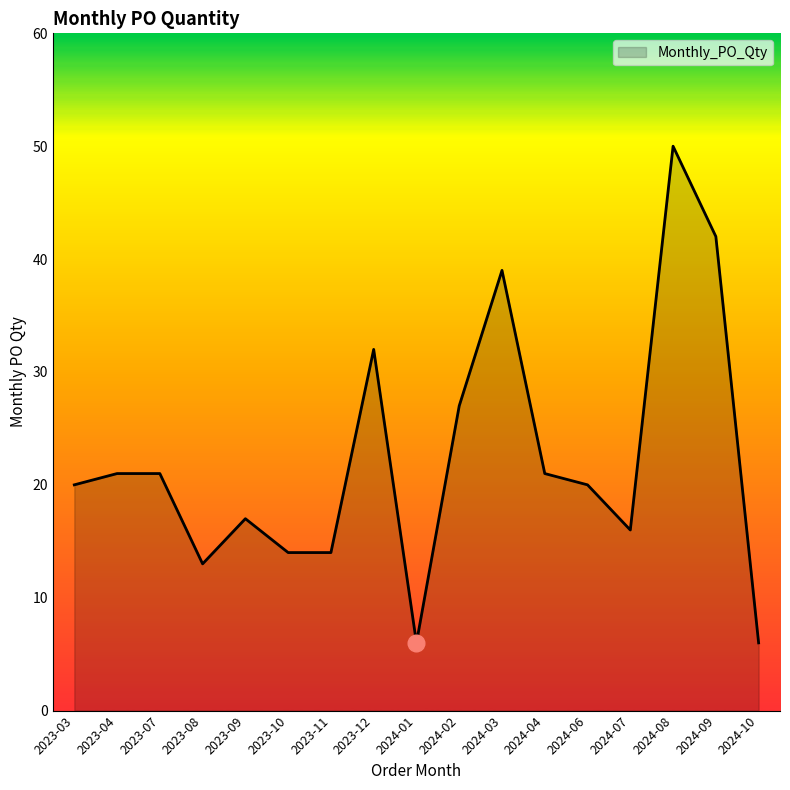

What is the minimum value shown in the chart?

6